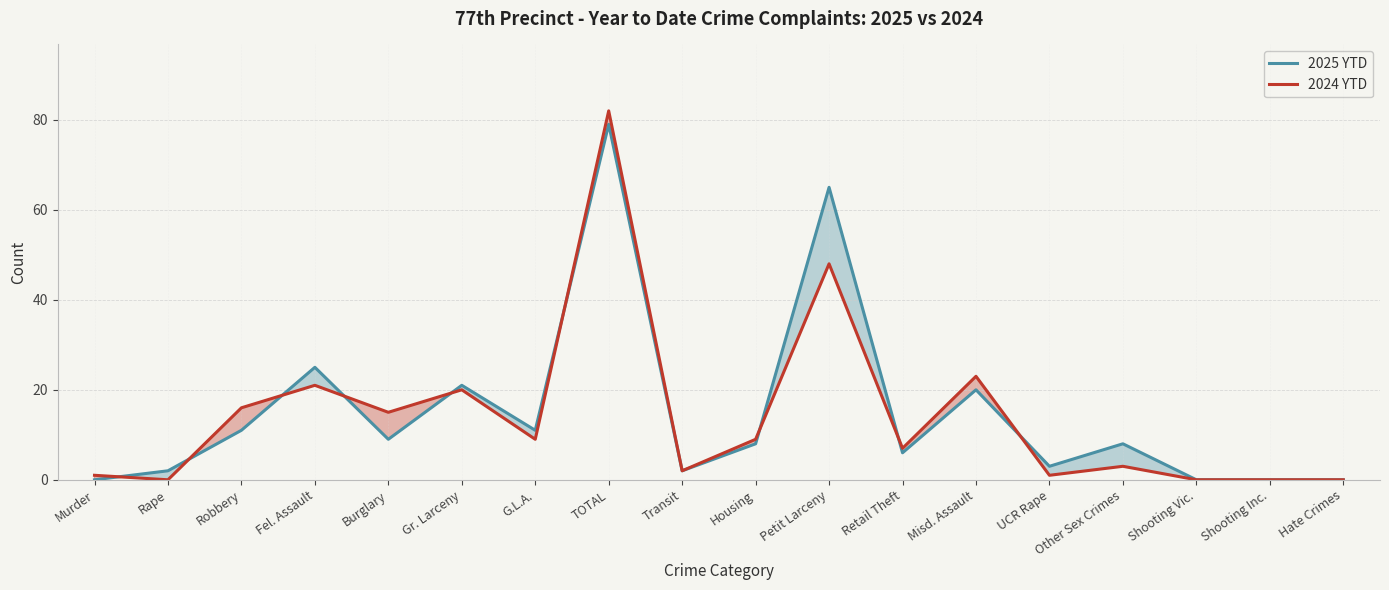

What is the total value across all series at G.L.A.?

20